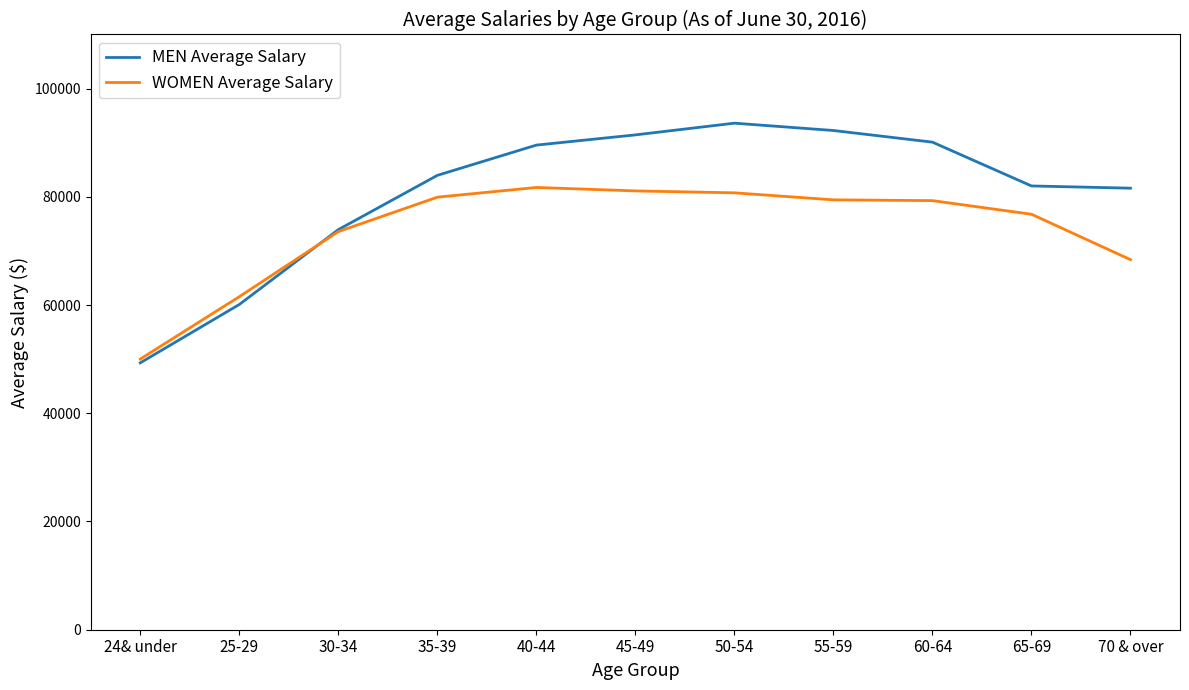

At 45-49, list the series in order from smallest to largest.

WOMEN Average Salary, MEN Average Salary